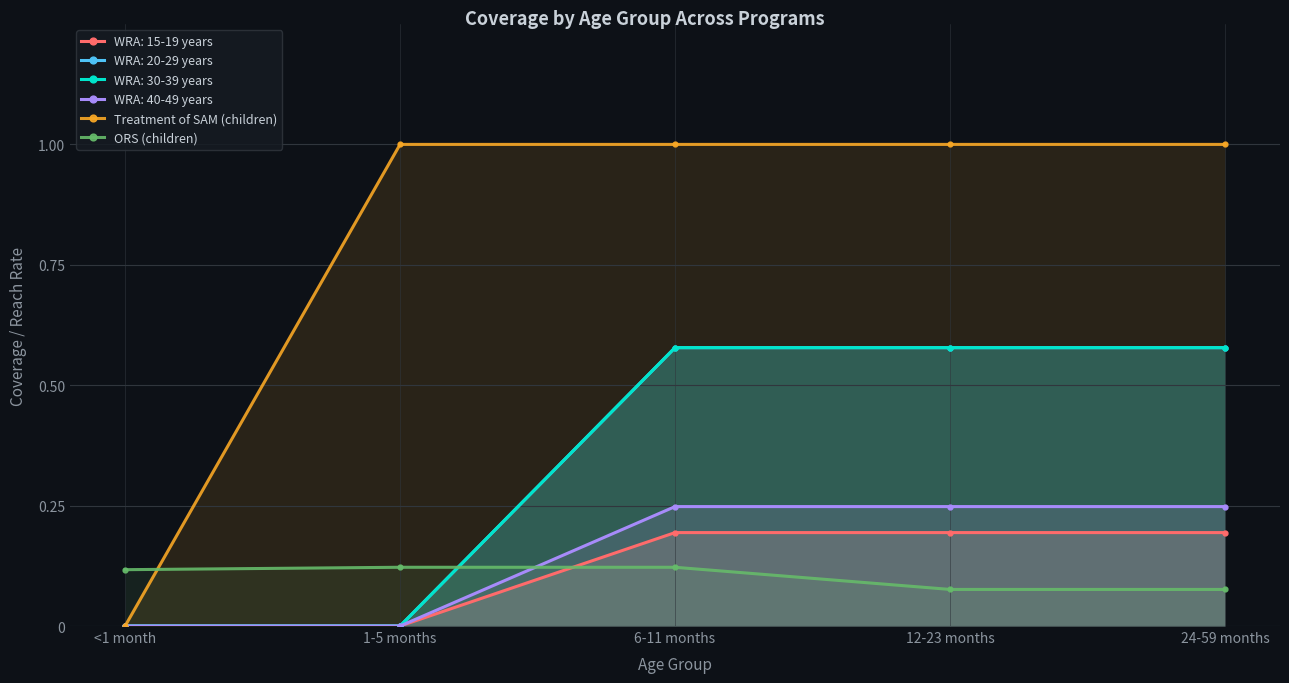

Which series has the largest total across all categories?

Treatment of SAM (children)